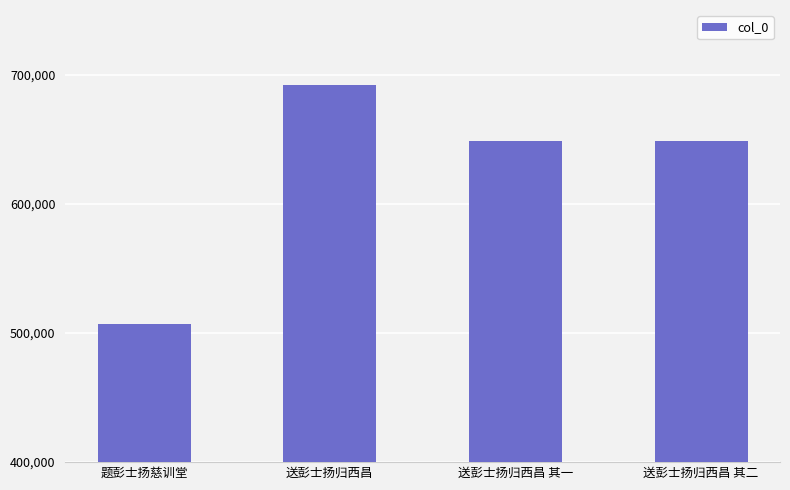

What is the label of the 4th bar from the left?

送彭士扬归西昌 其二